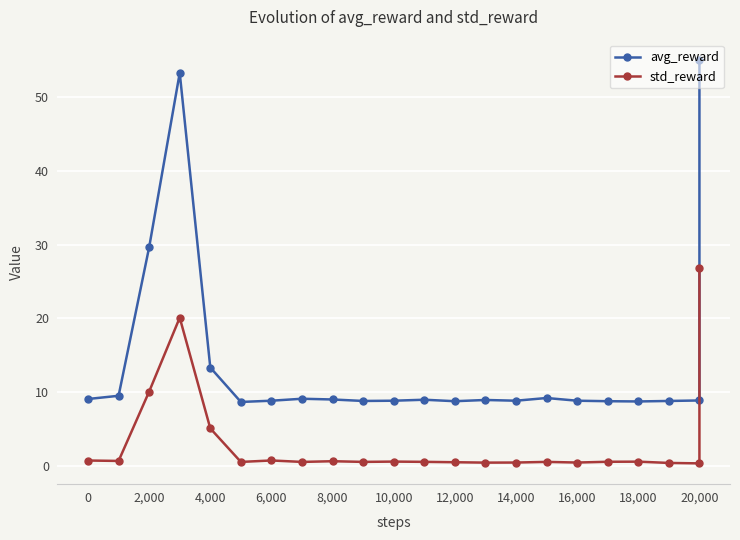

Rank the series at 10,000 from highest to lowest value.

avg_reward, std_reward